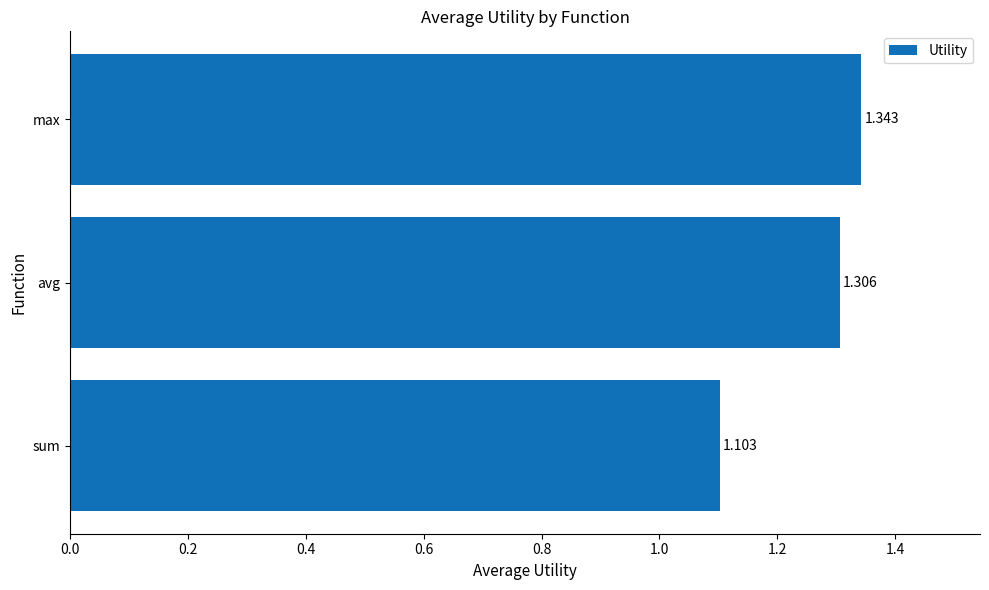

Which has a higher value, sum or max?

max